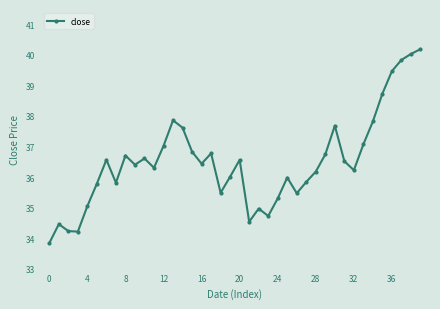

What is the value of the 21st point from the left?

36.6